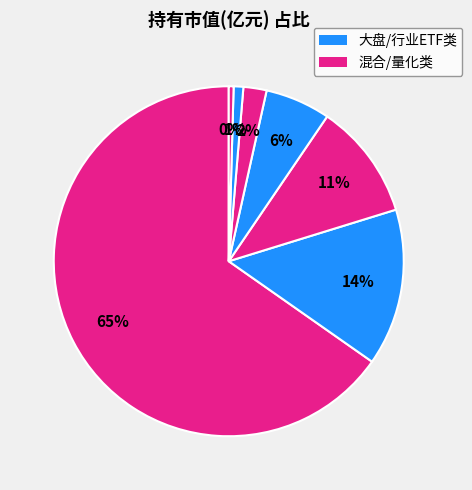

Count the number of slices in the pie.

7